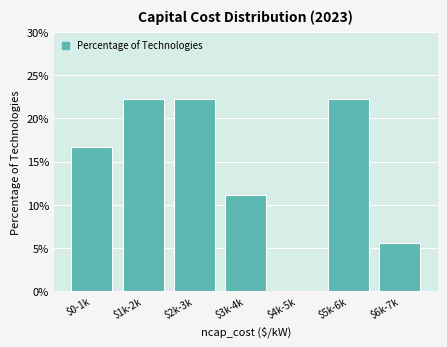

What is the greatest value displayed?

22.2